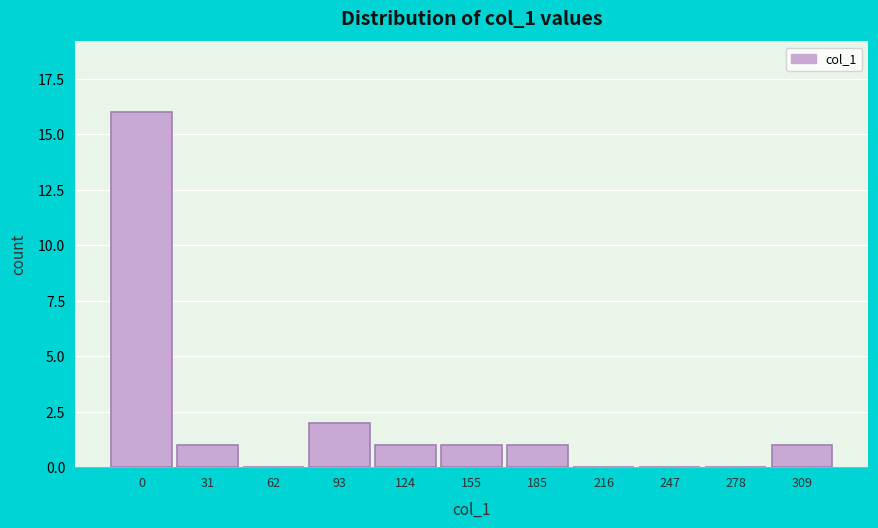

Reading left to right, list all the values displayed in this chart.

0=16	31=1	62=0	93=2	124=1	155=1	185=1	216=0	247=0	278=0	309=1